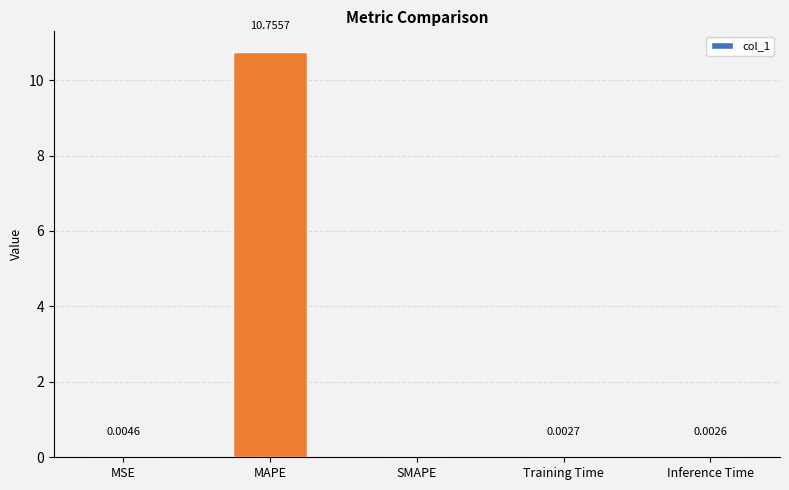

At which label is the value closest to 5?

MSE